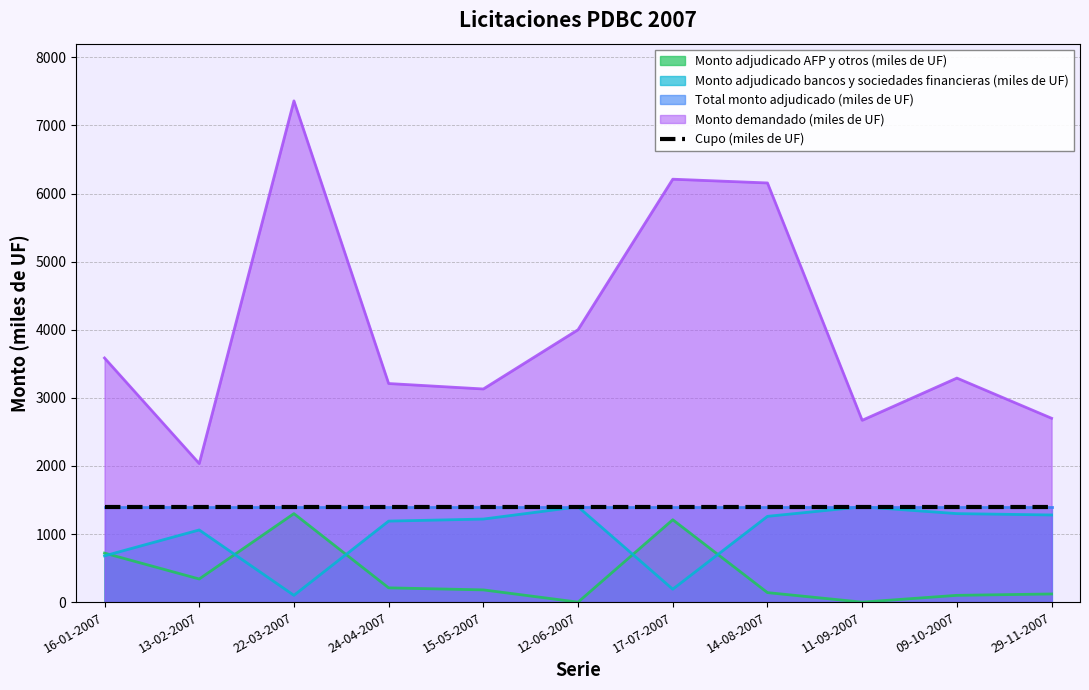

At which category does Monto demandado (miles de UF) reach its first local peak?

22-03-2007